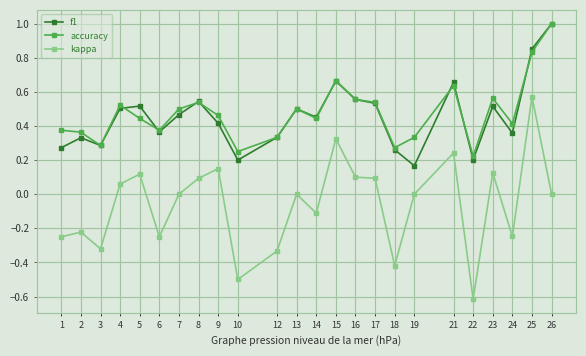

At which category does f1 reach its first local peak?

2